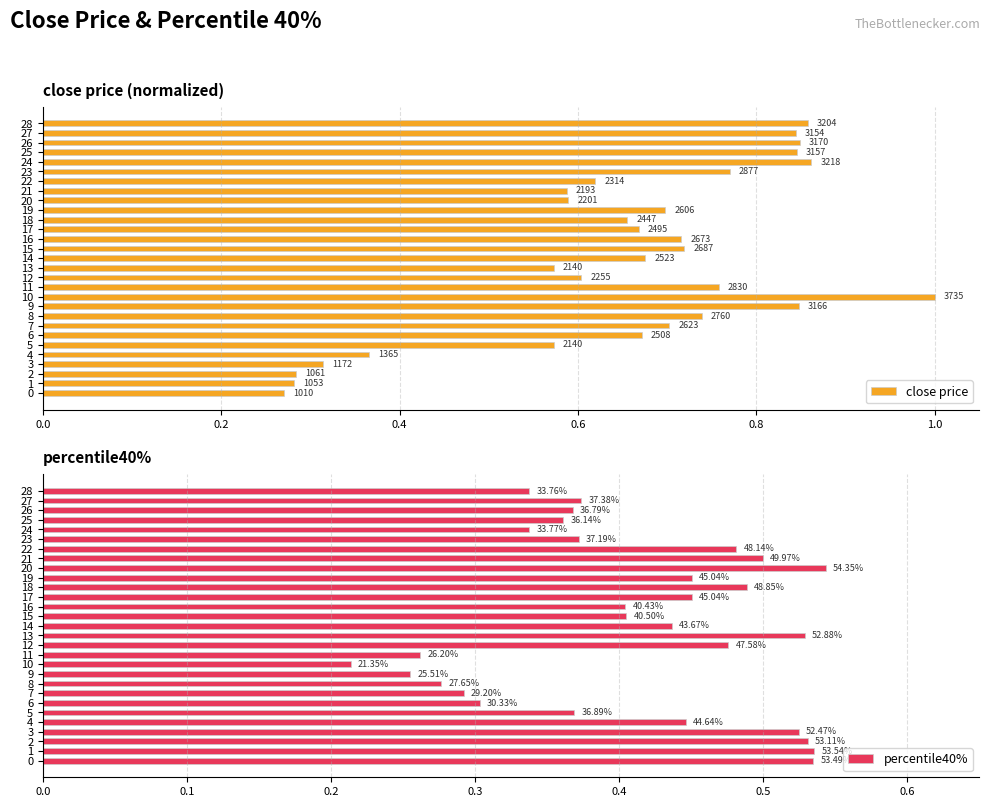

The value of close price at 5 is 0.9. True or false?

False